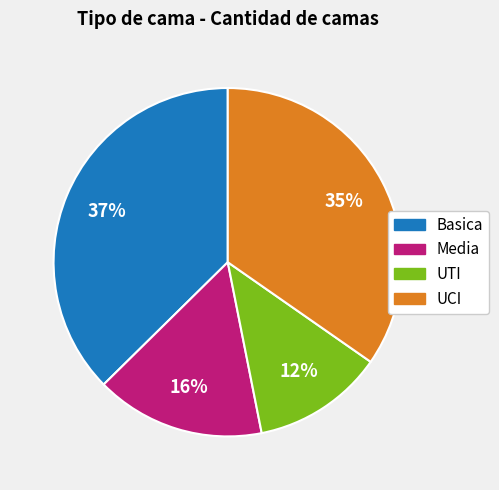

Does any single category account for the majority?

No